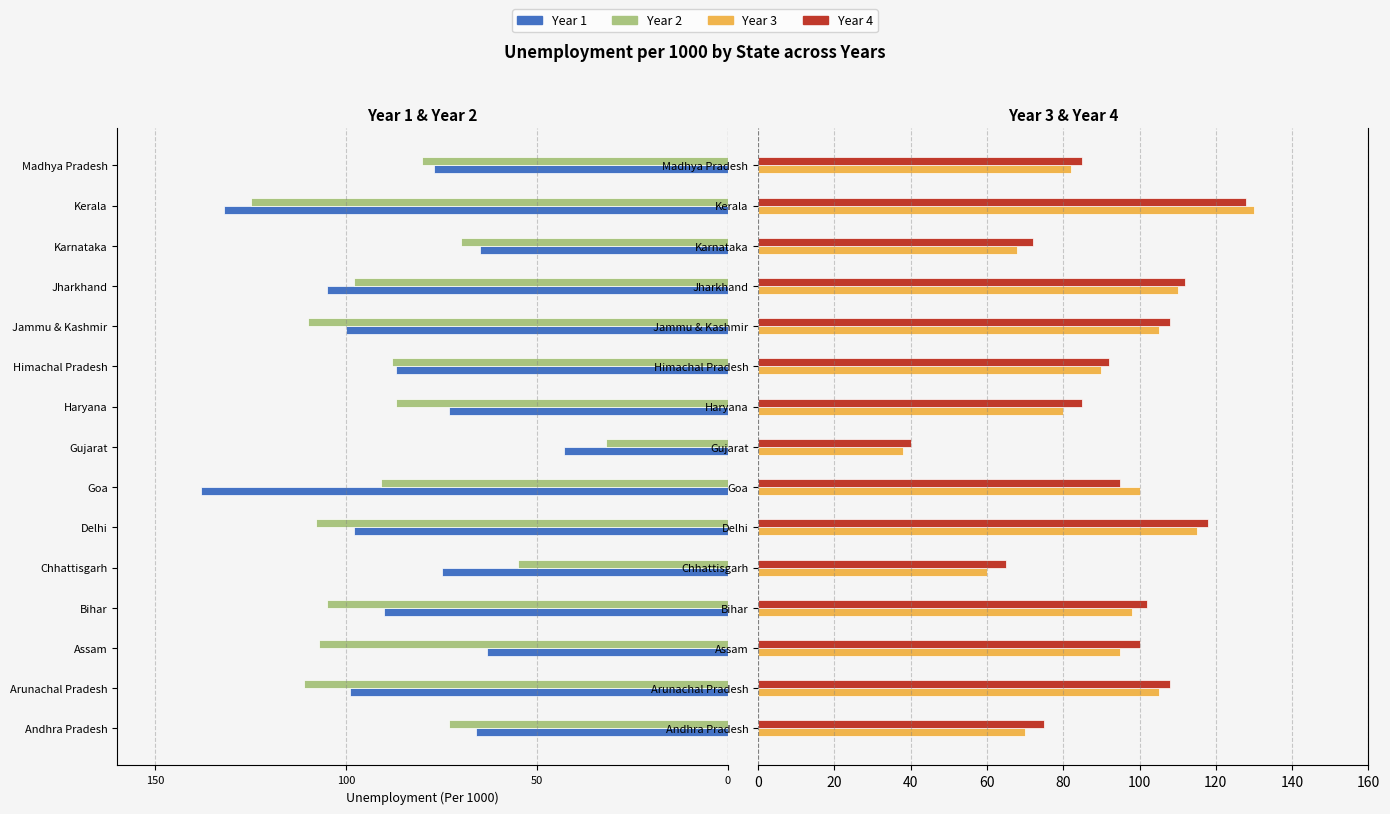

Count the number of data series in this chart.

4